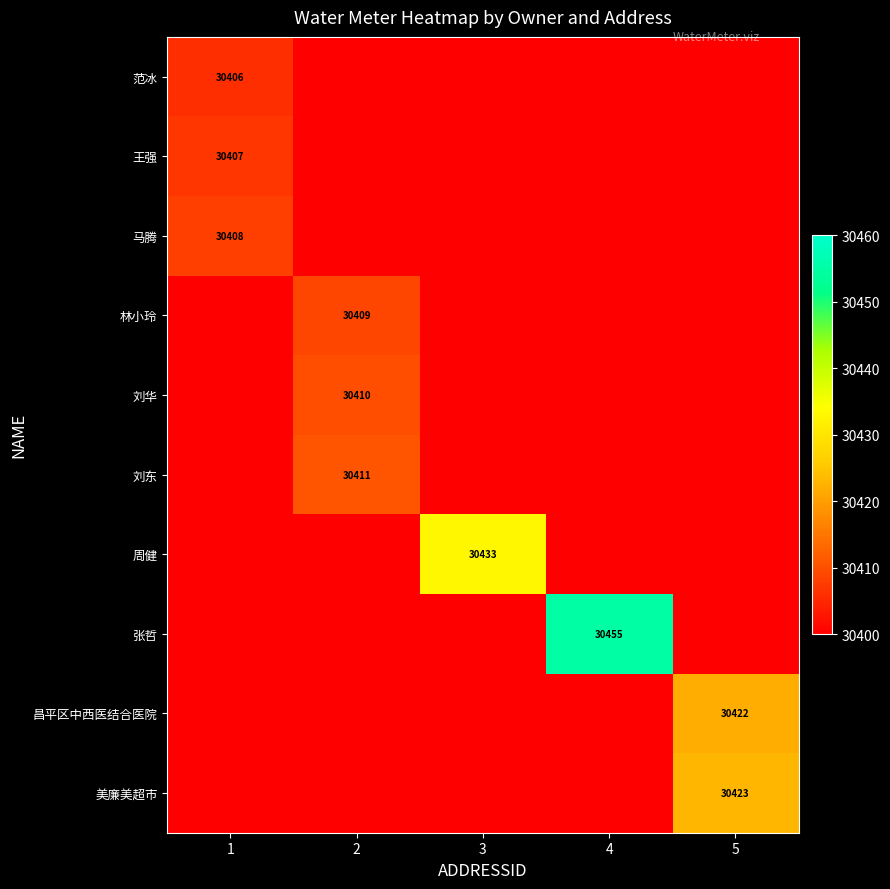

True or false: 美廉美超市 has a value of 30423 at 5.

True